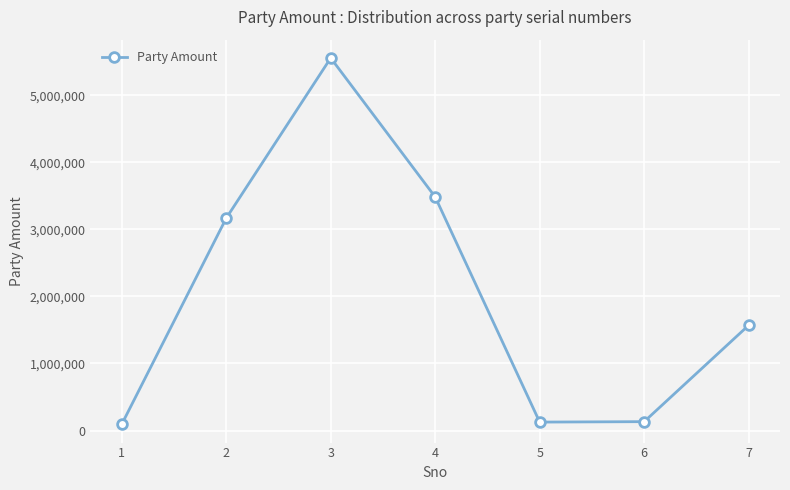

What value does the data have at 3, to the nearest 10?

5555010